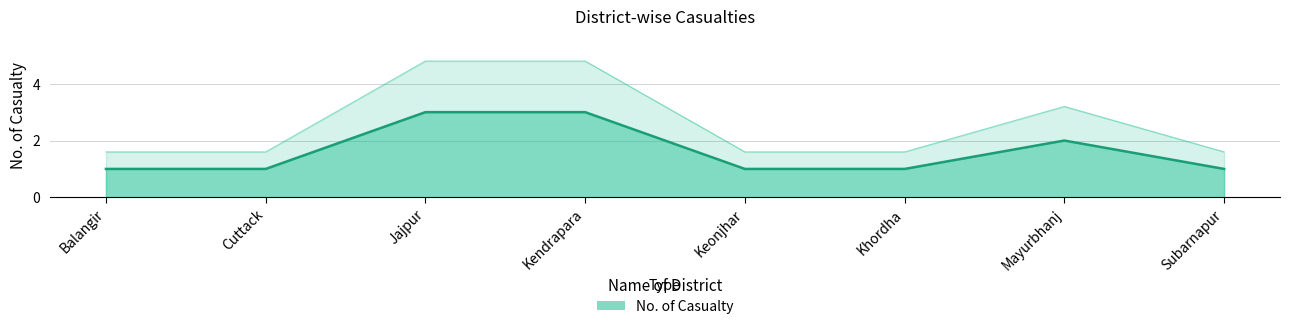

How many values are between 1 and 3?

8